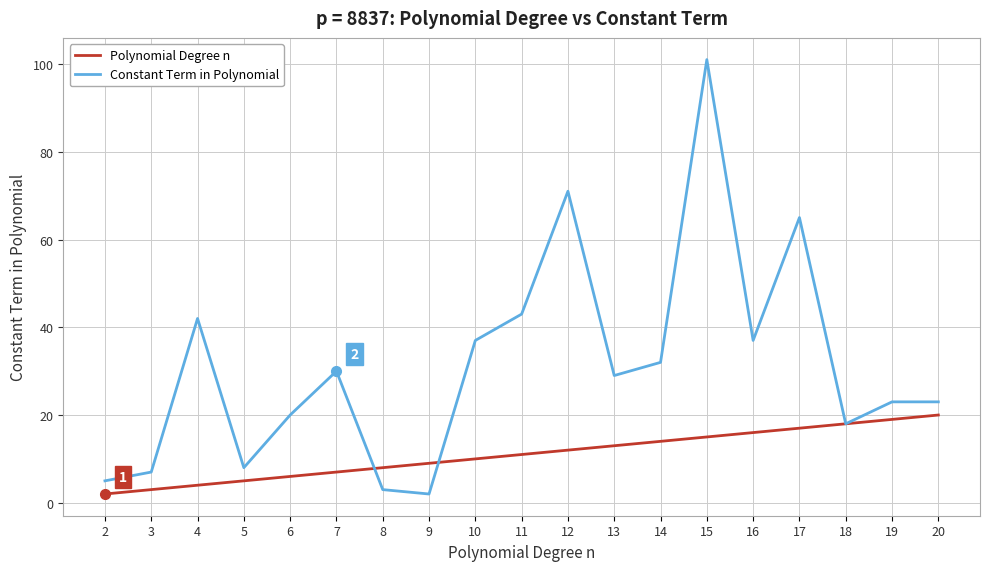

Which series ends up on top after the final intersection of Constant Term in Polynomial and Polynomial Degree n?

Constant Term in Polynomial